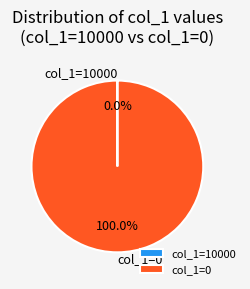

Does any single category account for the majority?

Yes